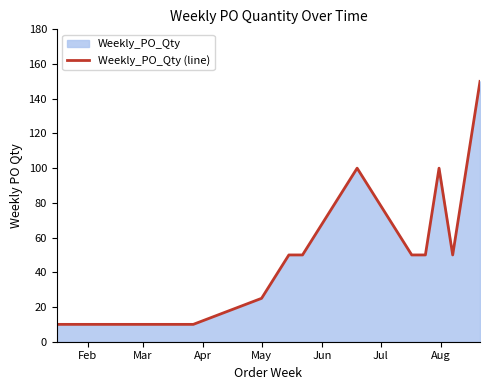

Reading left to right, what are all the values shown in this chart?

10	10	10	10	25	50	50	100	50	50	100	50	150